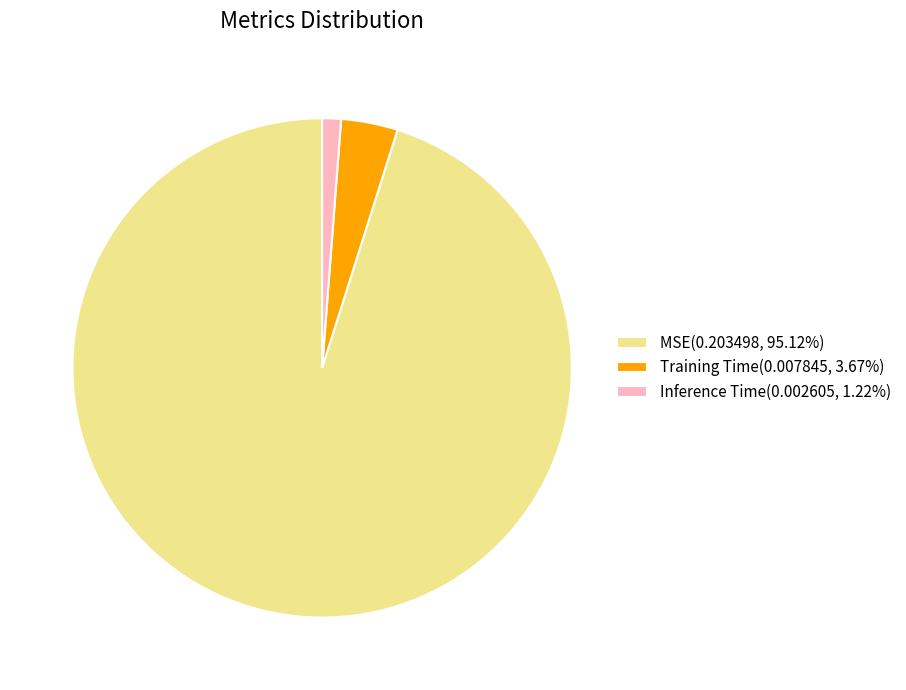

Is the sum of Training Time(0.007845, 3.67%) and Inference Time(0.002605, 1.22%) greater than half?

No